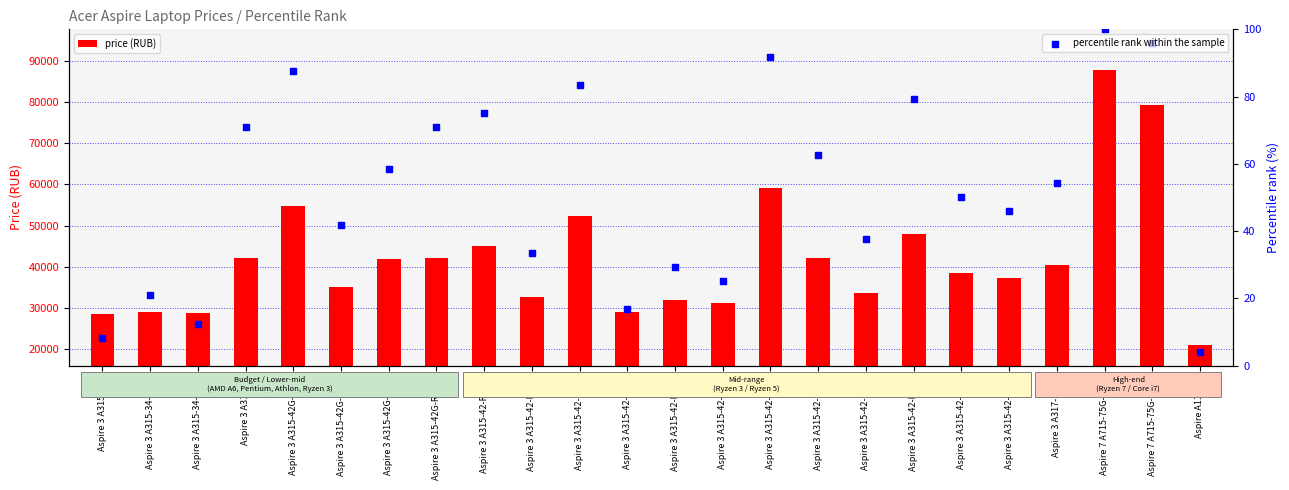

Which series has the largest total across all categories?

price (RUB)